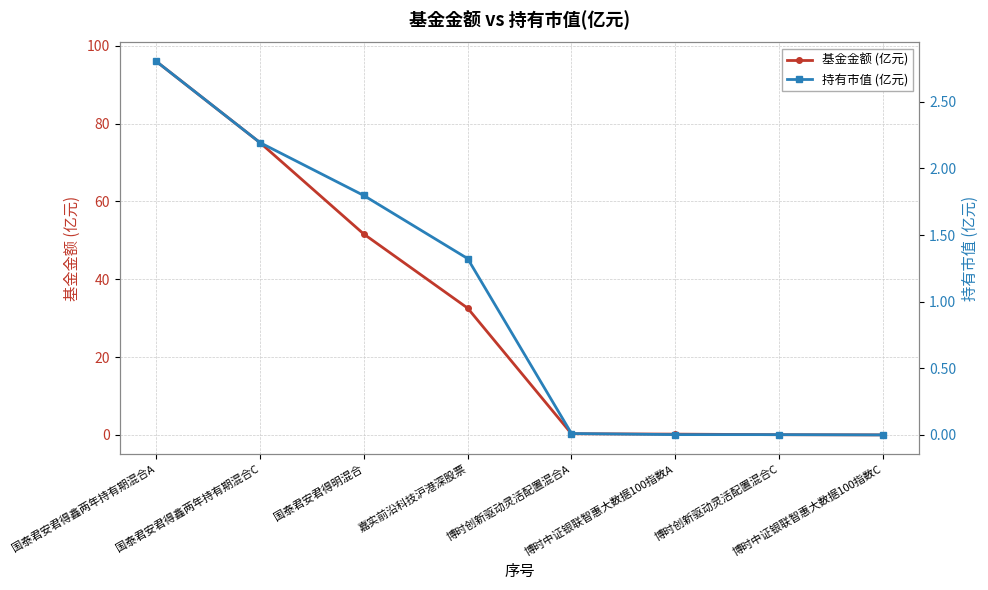

What is the value of the 持有市值 (亿元) point at the 3rd from the left?

1.8